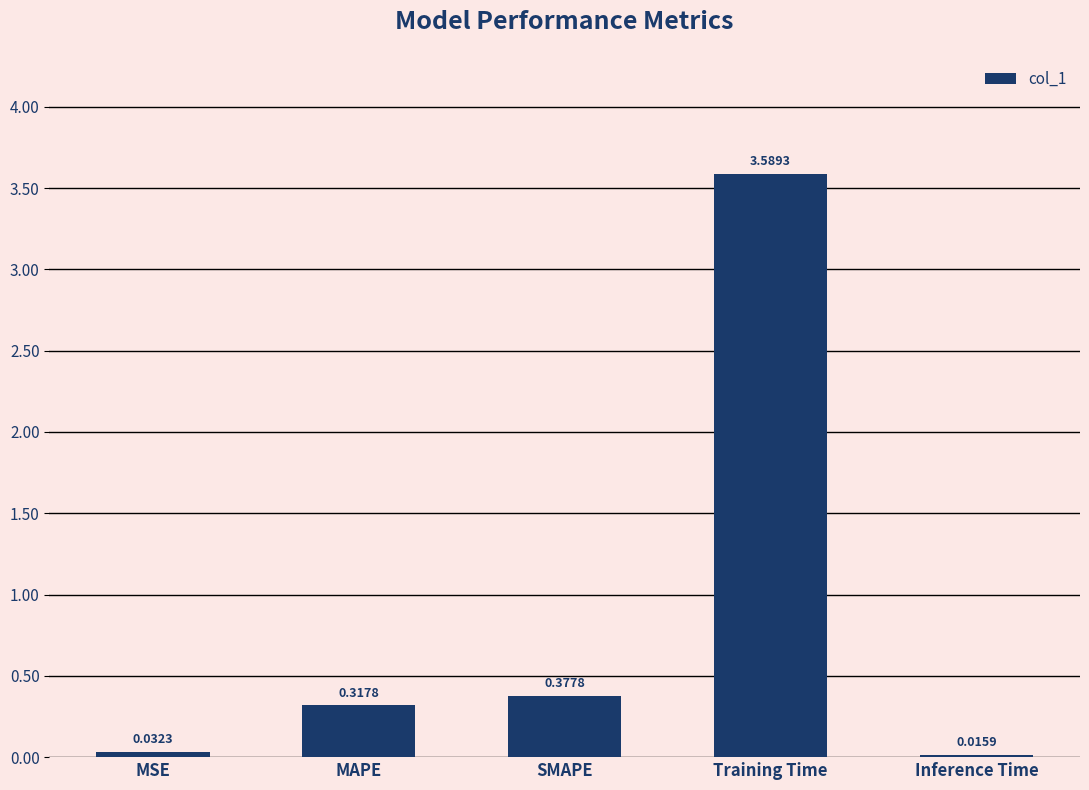

What is the change in value from SMAPE to Training Time?

+3.2